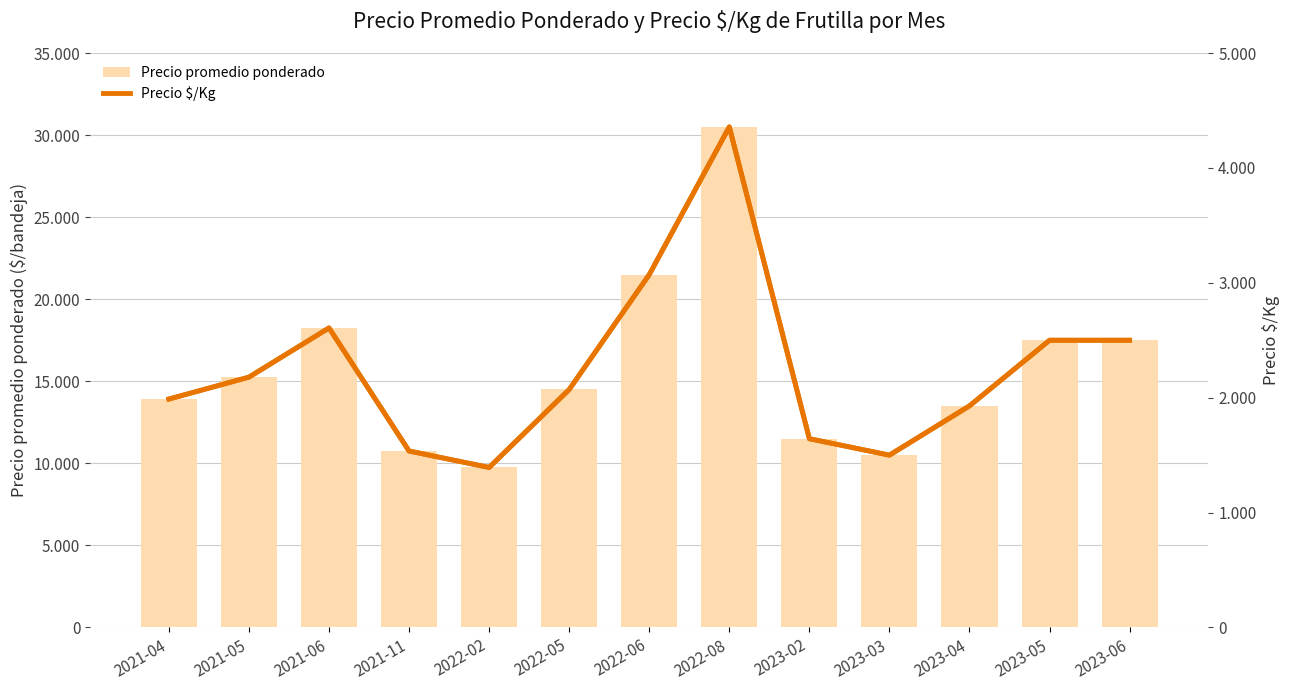

The Precio promedio ponderado series shows 19415 at 2023-02. True or false?

False